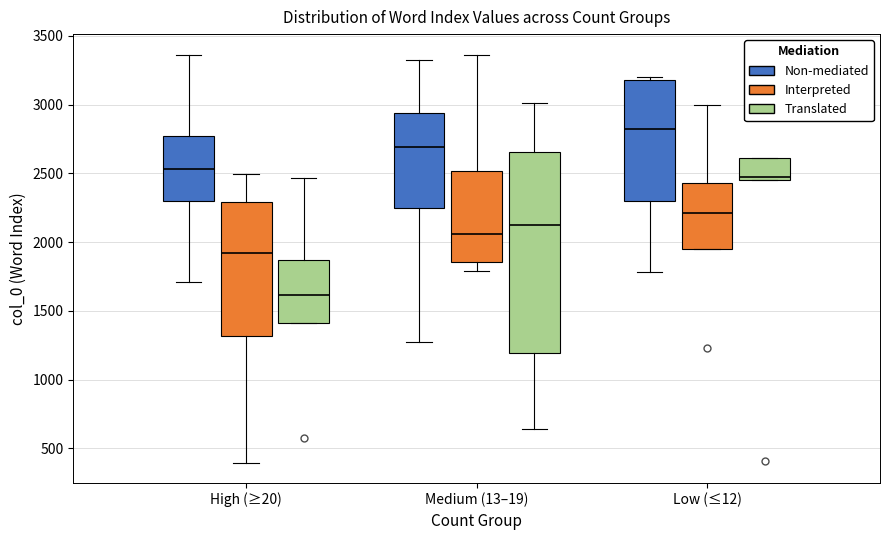

Where does the median line of the box for Low (≤12) (Non-mediated) sit on the y-axis? The values are not printed on the chart, so give them approximately, as read against the axis.

2800